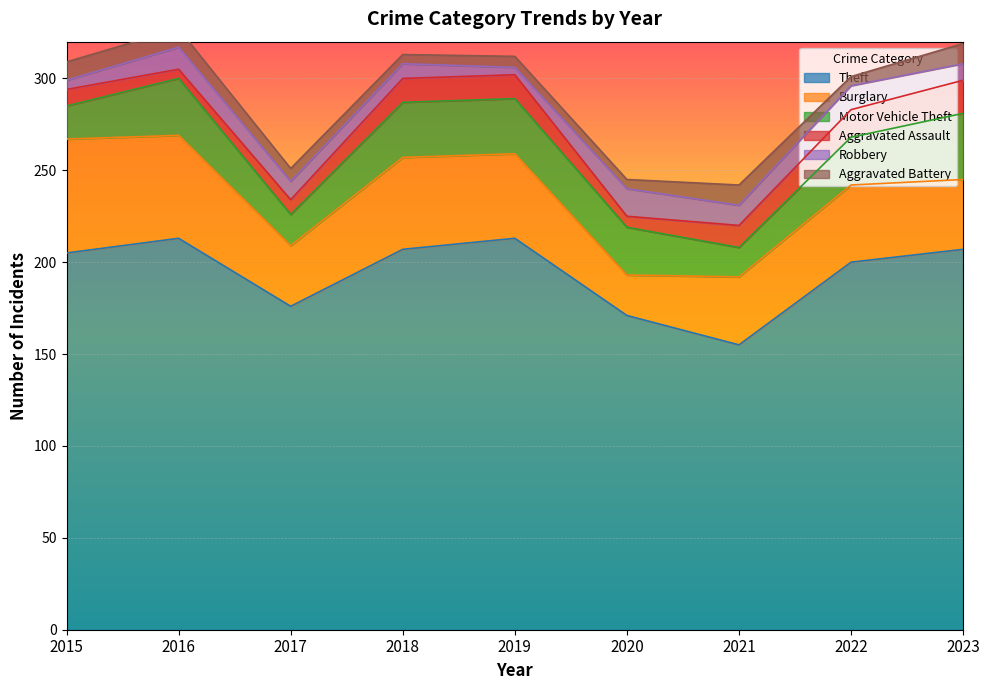

What is the value of the Aggravated Assault point at the 1st from the left?

9